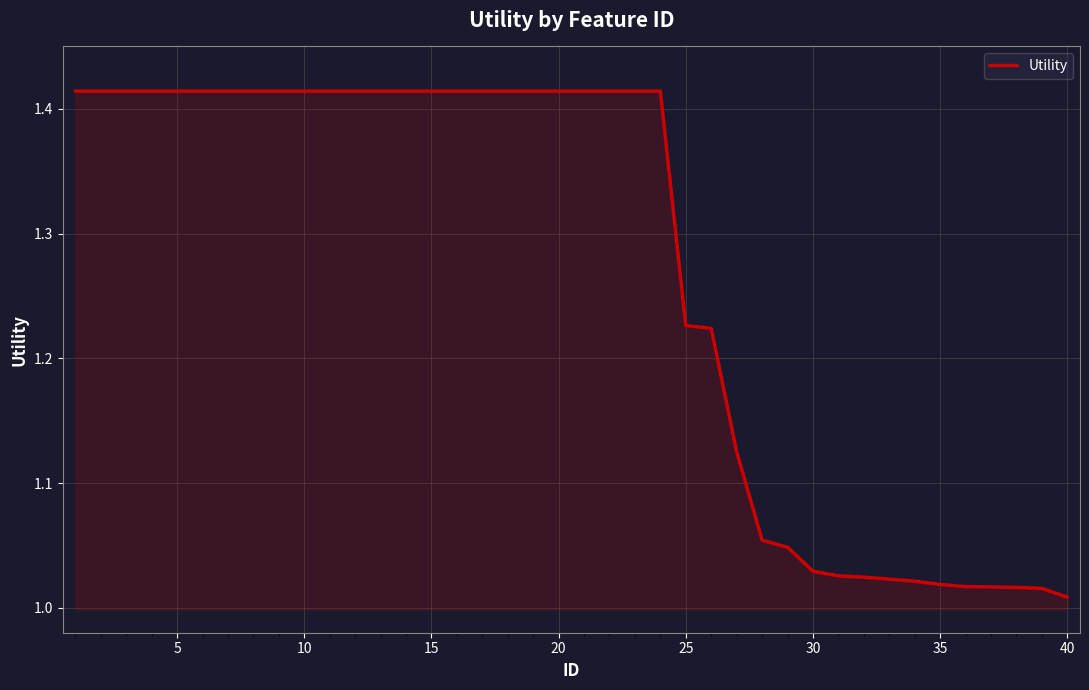

What is the difference between the maximum and minimum values?

0.4